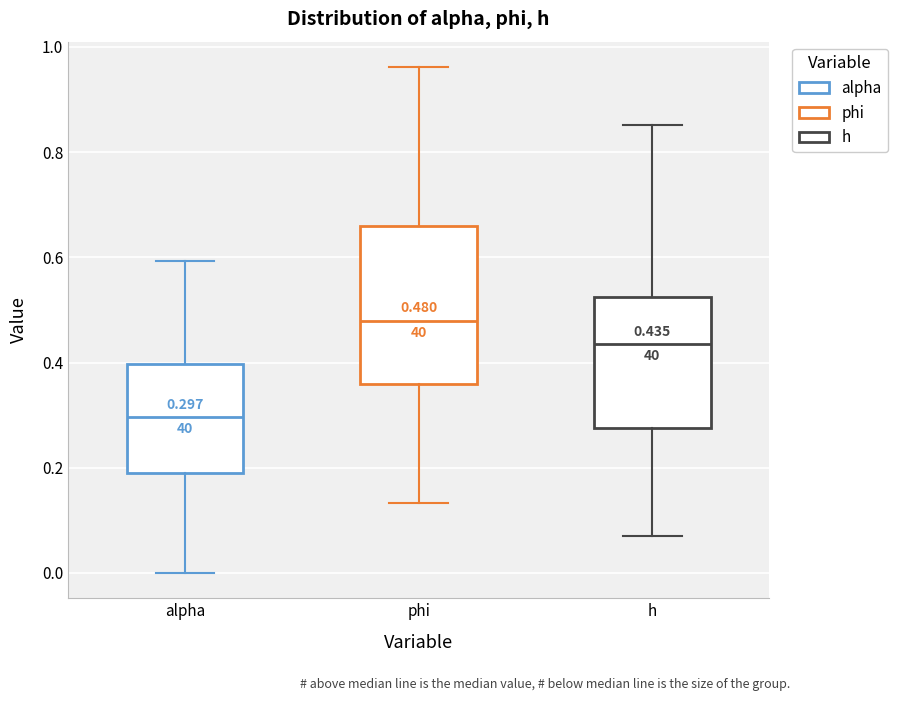

Which box has the highest median line?

phi